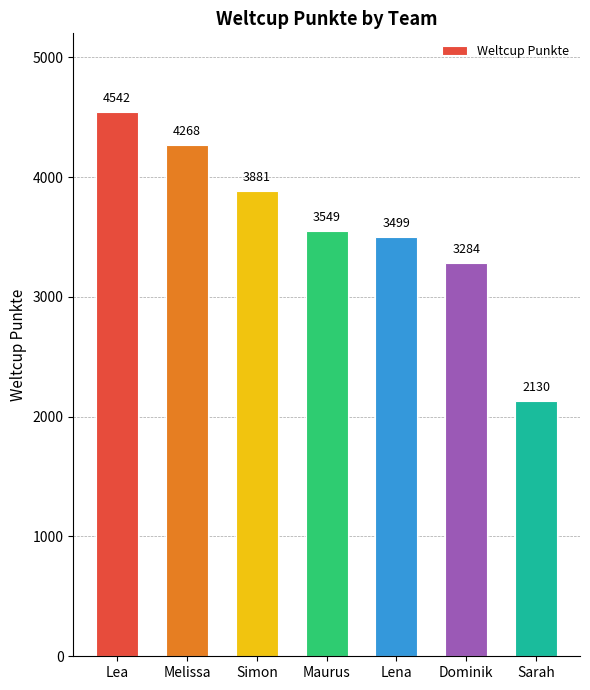

What is the average value?

3593